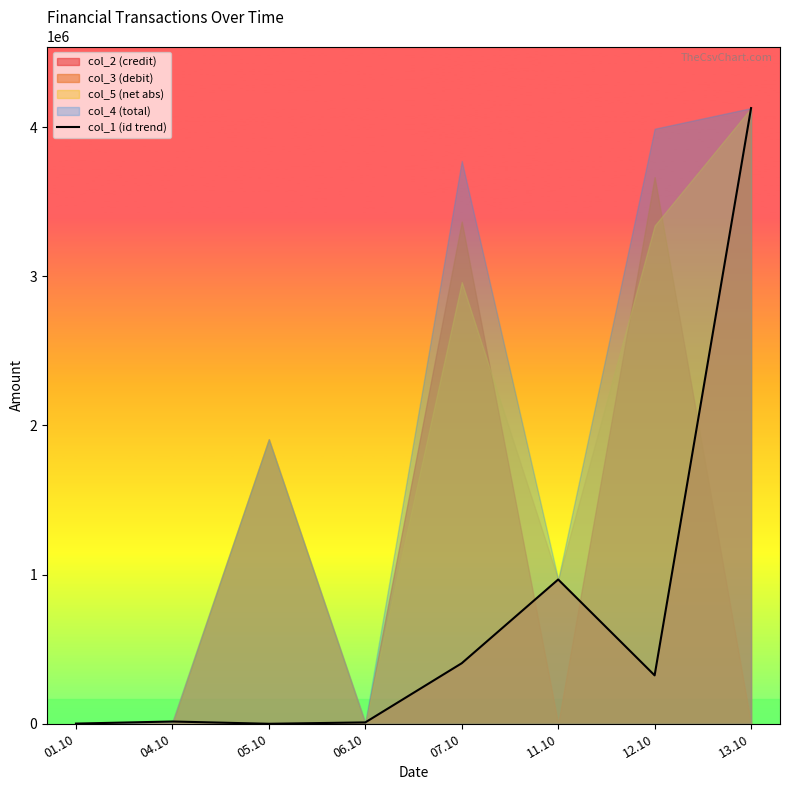

Reading left to right, what are all the values shown in this chart?

1290.0	15280.7	0.0	9220.4	405917.7	967250.8	324546.6	4127714.5